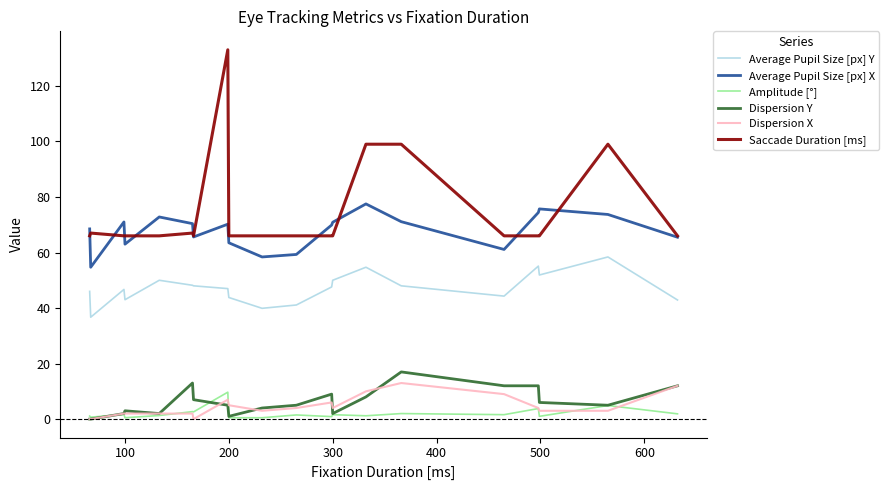

Which series has the largest range (max minus min)?

Saccade Duration [ms]